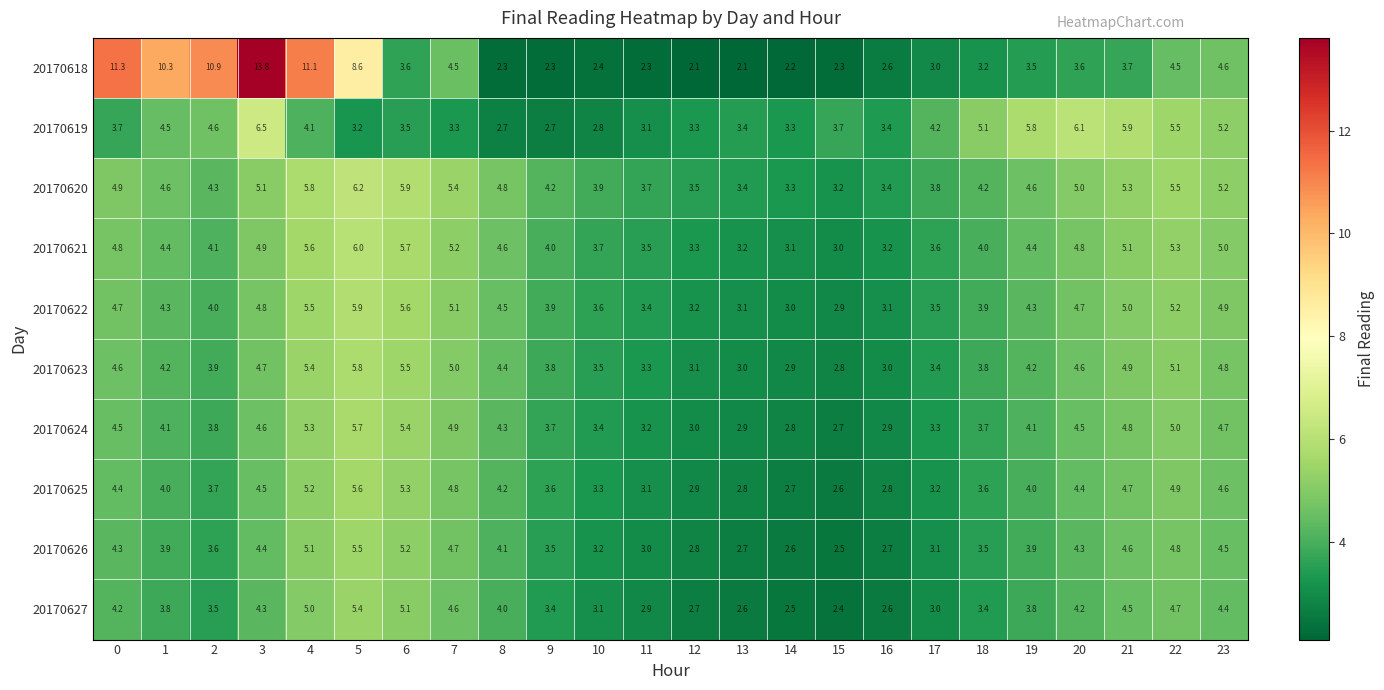

At 2, list the series in order from smallest to largest.

20170627, 20170626, 20170625, 20170624, 20170623, 20170622, 20170621, 20170620, 20170619, 20170618